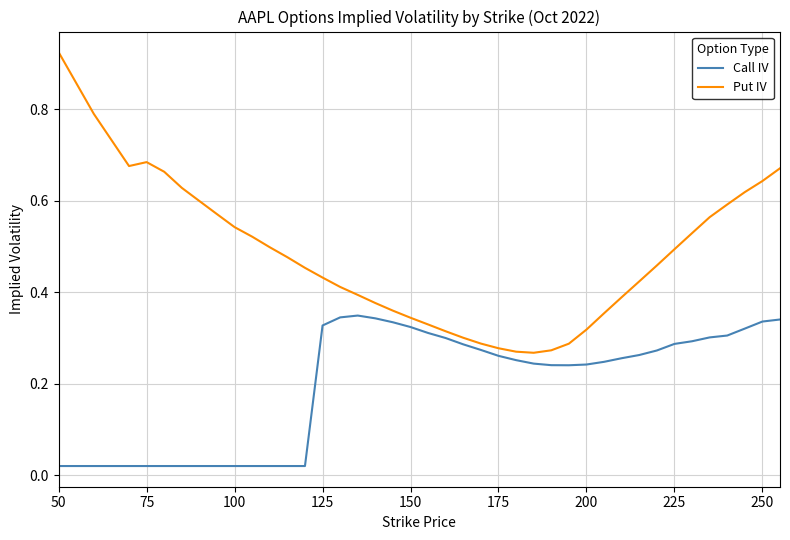

Rank the series by their average value, from highest to lowest.

Put IV, Call IV